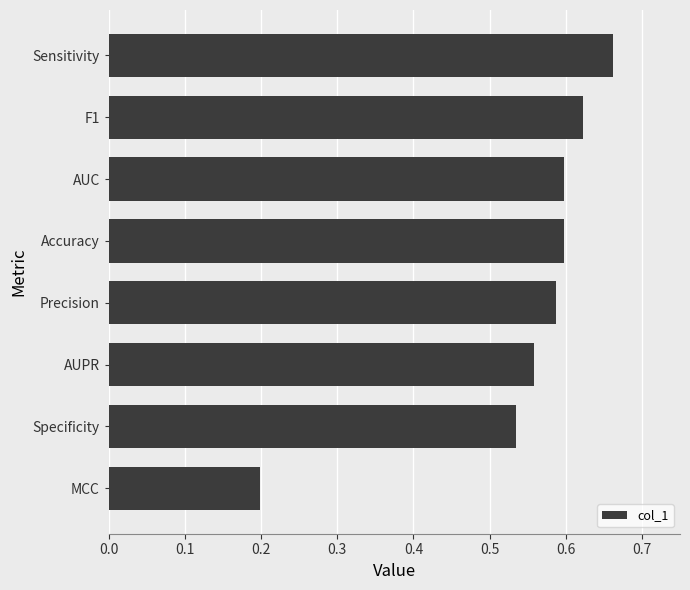

Which category has the highest value across all series?

Sensitivity